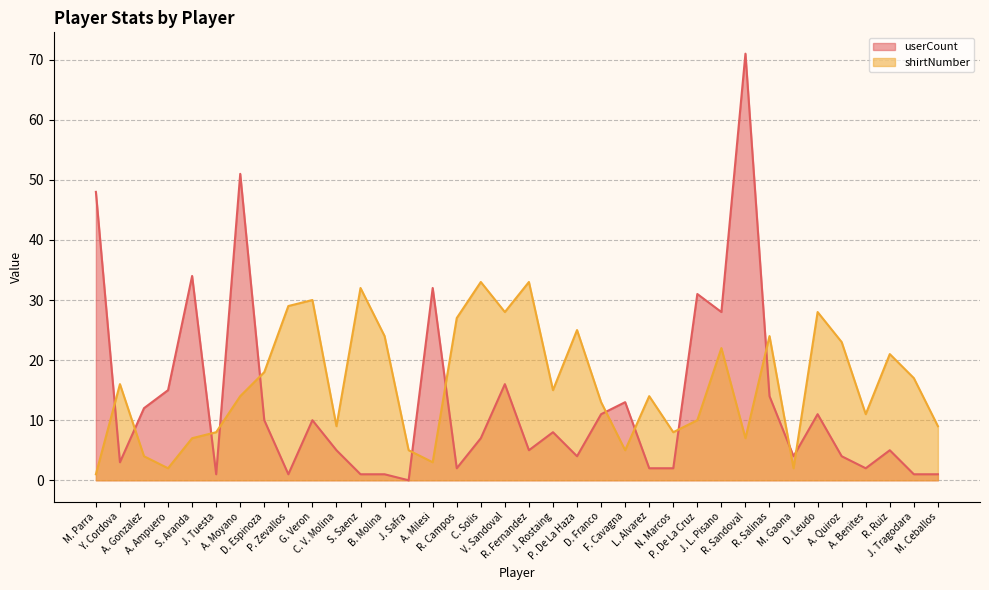

The value of userCount at R. Ruiz is 2. True or false?

False